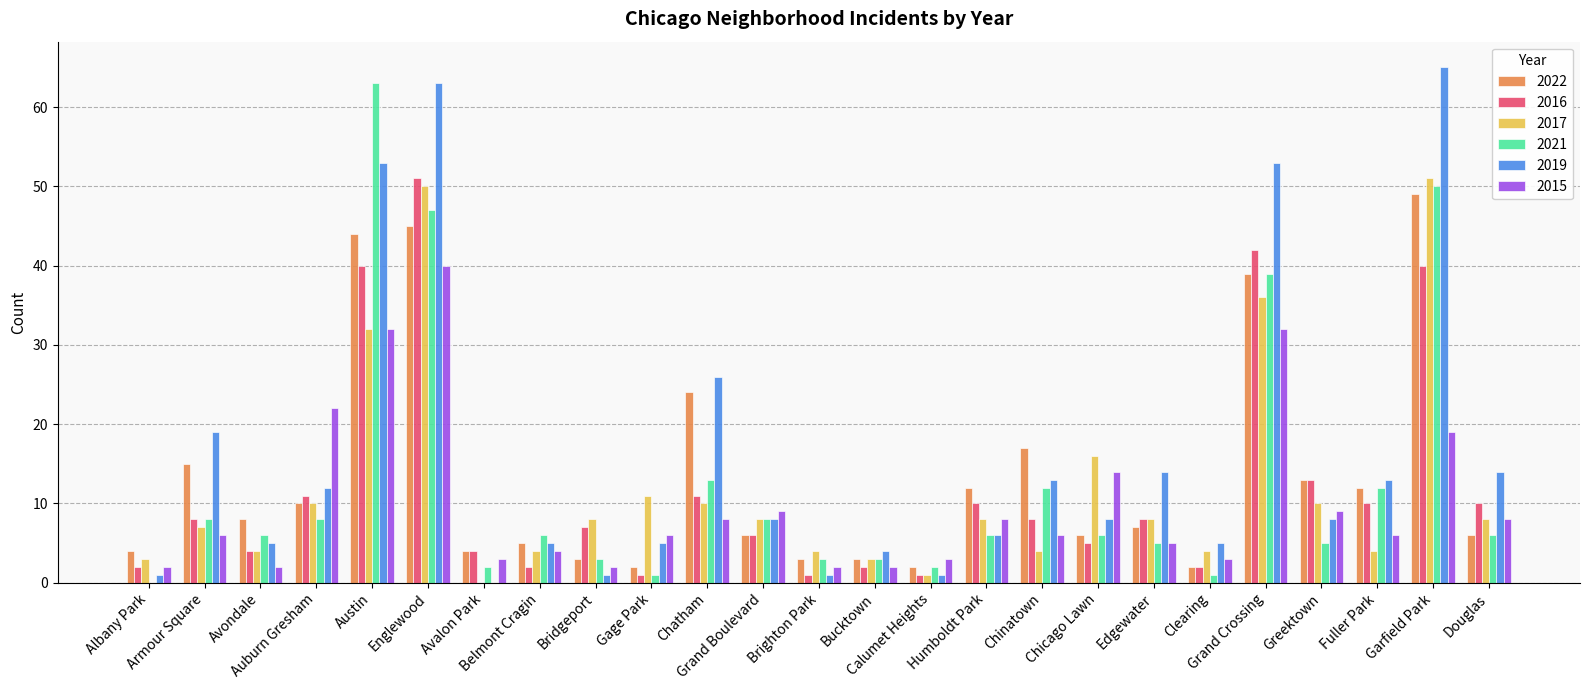

What is the maximum value for 2015?

40